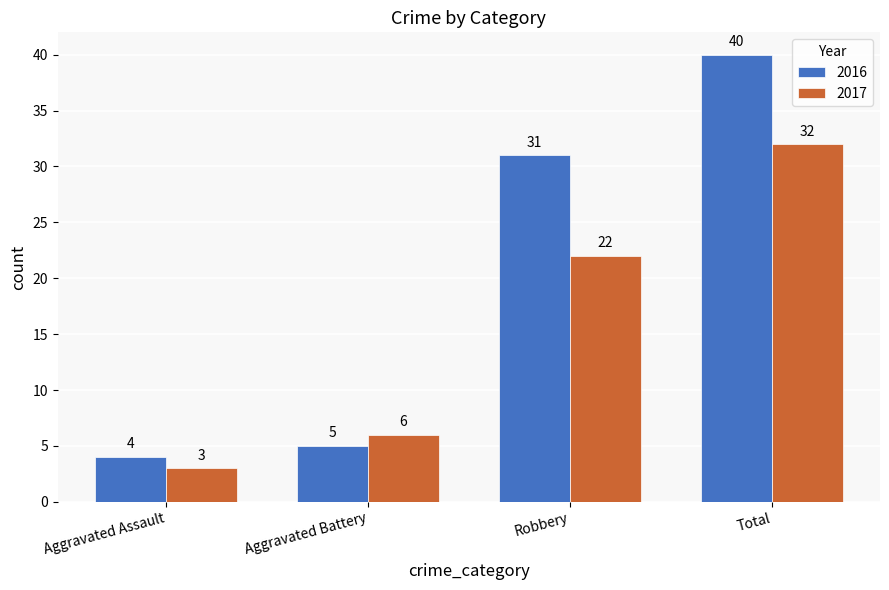

What is the sum of all 2016 values?

80